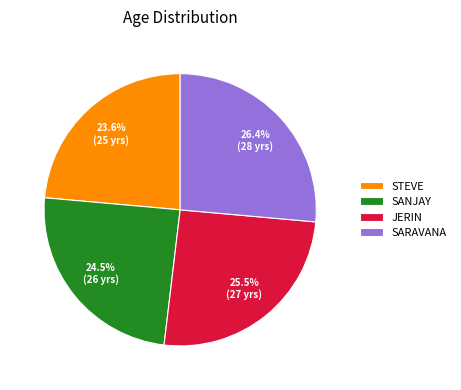

Combined, do SANJAY and STEVE account for over 50%?

No